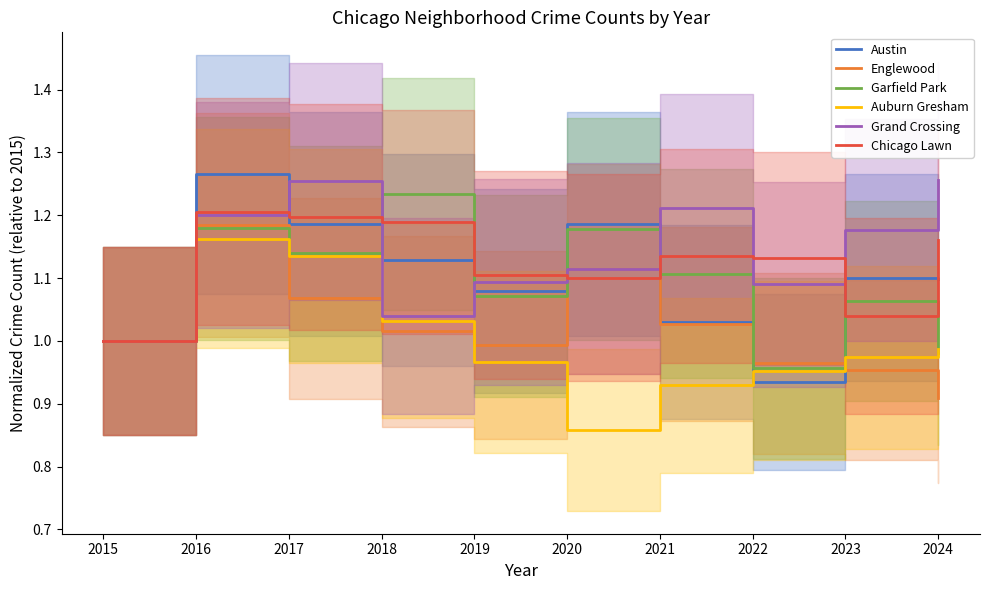

Is this an area chart (filled region under the line)?

No